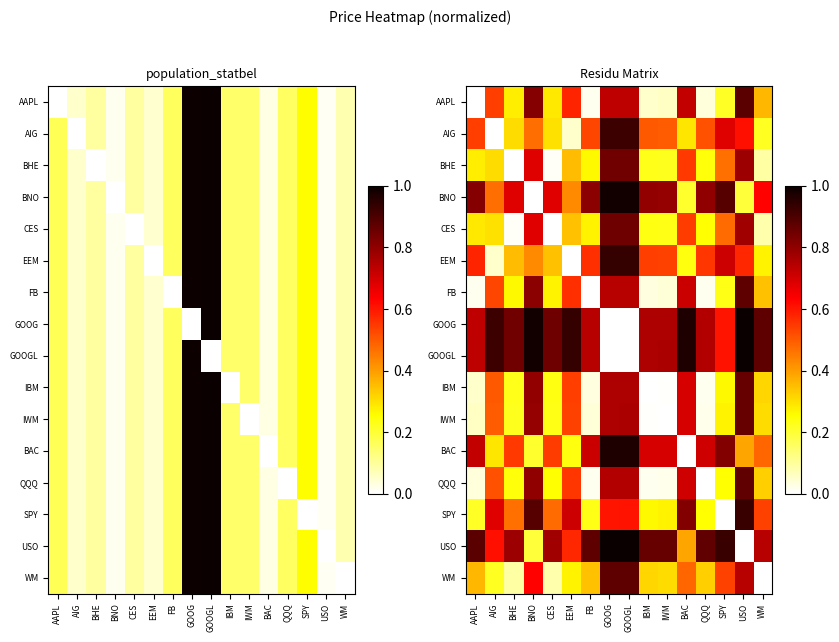

What is the total value across all series at EEM?

7.6